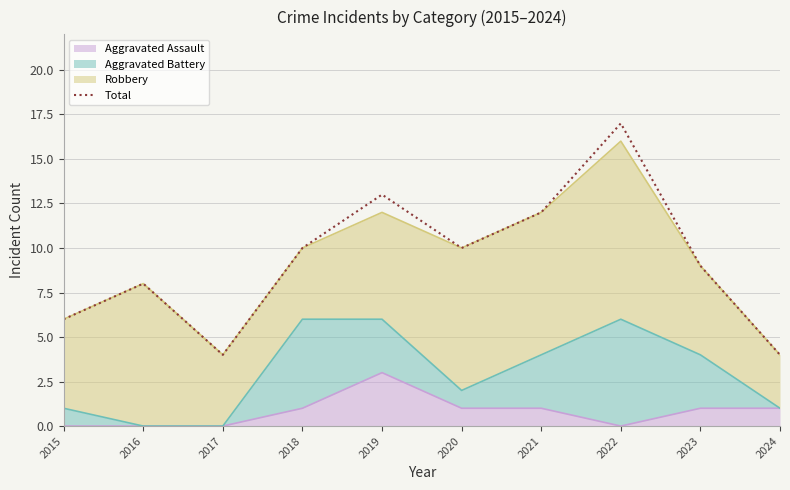

Is it true that the value at 2023 is 6?

False